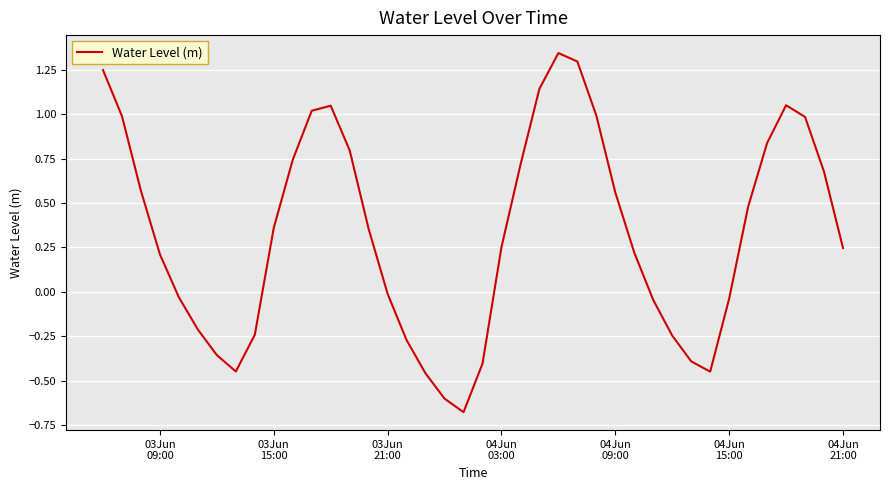

What is the difference between the maximum and minimum values?

2.0